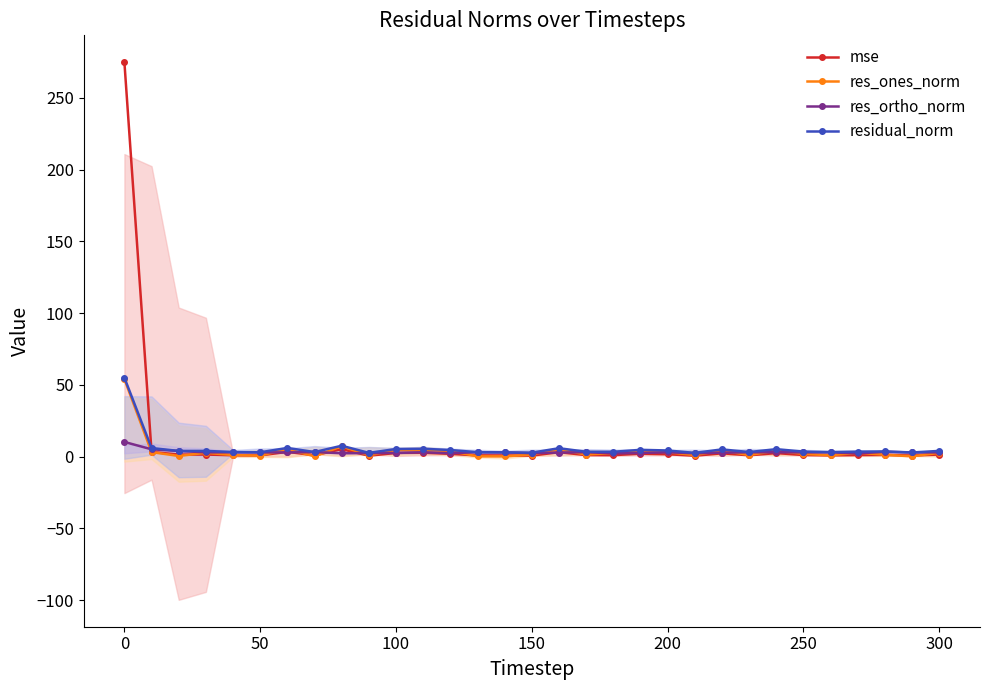

True or false: mse has more than 0 points higher than both neighbors.

True